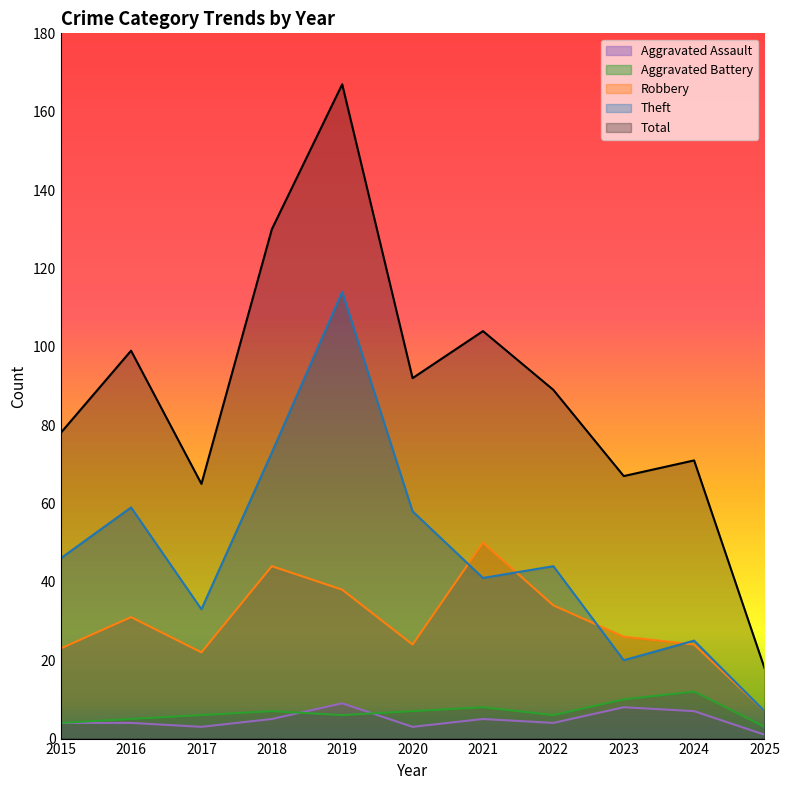

What are all the series names shown in the legend?

Aggravated Assault, Aggravated Battery, Robbery, Theft, Total